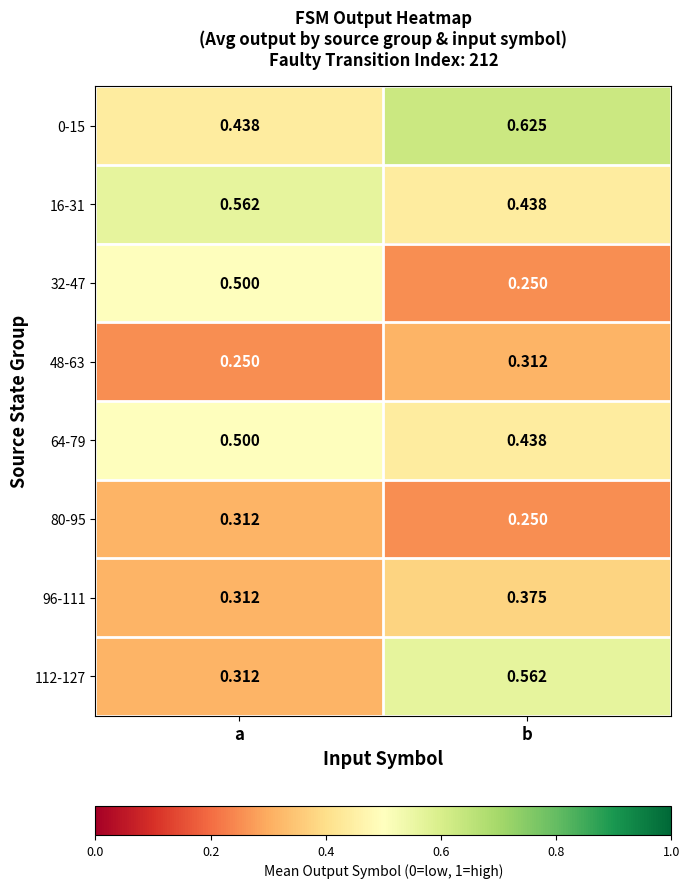

At which label is 0-15 closest to 0?

a